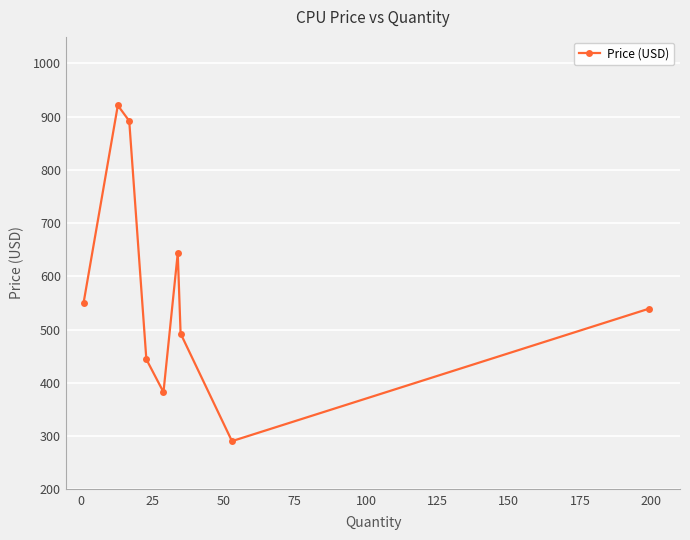

True or false: the data has more than 0 interior local peaks.

True